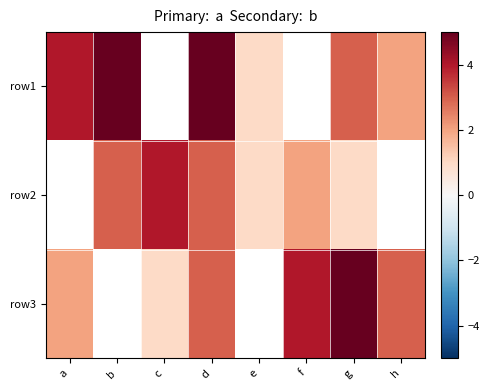

True or false: row2 has a value of 3.9 at b.

False